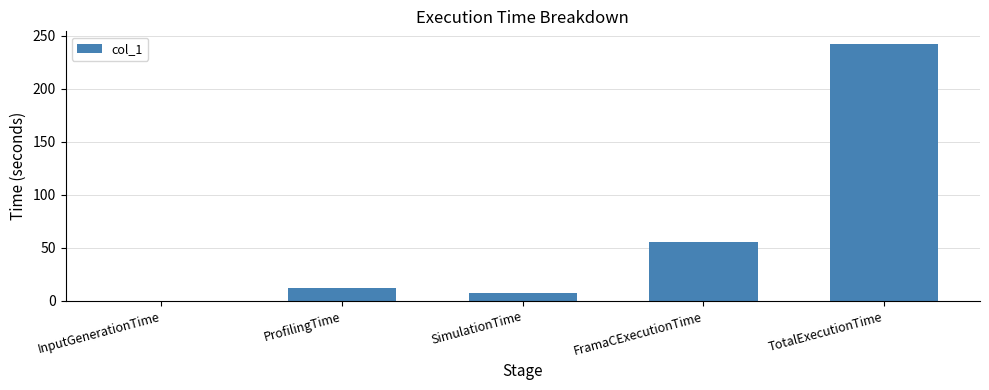

What is the sum of all values?

318.4